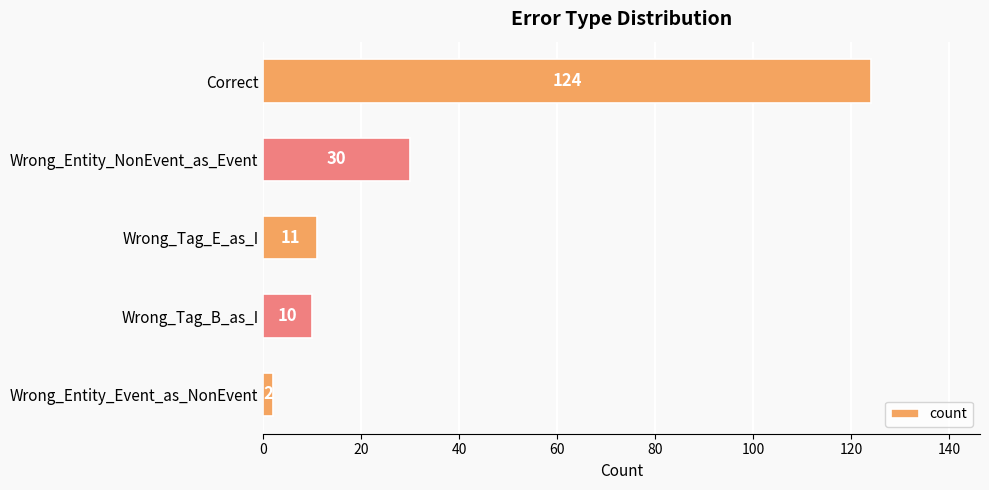

List the labels in order of value, largest first.

Correct, Wrong_Entity_NonEvent_as_Event, Wrong_Tag_E_as_I, Wrong_Tag_B_as_I, Wrong_Entity_Event_as_NonEvent